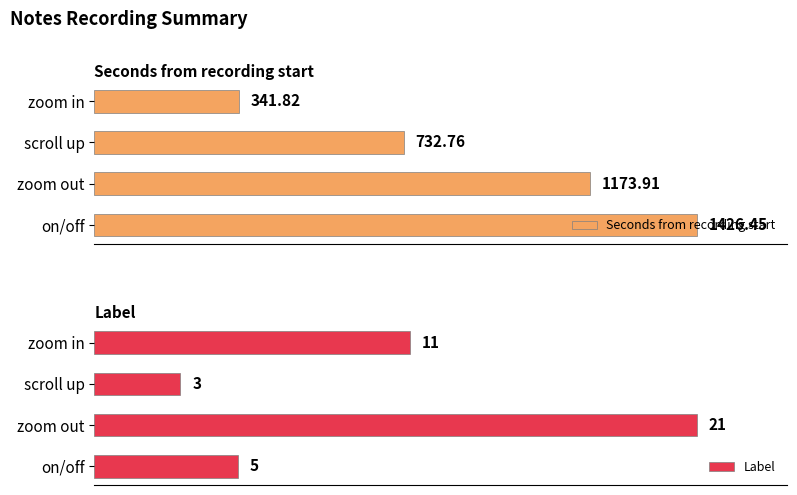

Are the bars horizontal?

Yes